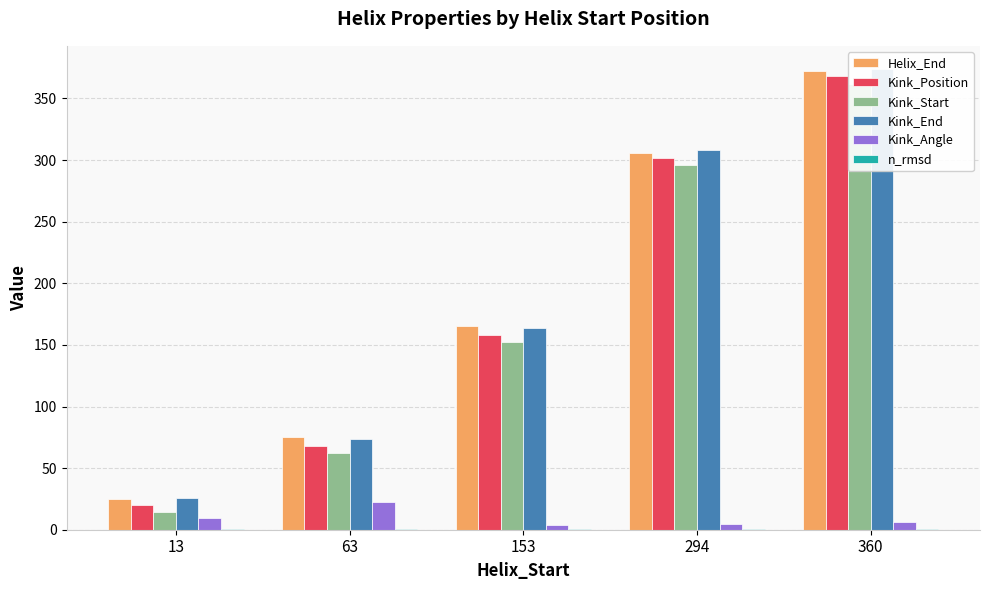

Rank the series by their maximum value, from lowest to highest.

n_rmsd, Kink_Angle, Kink_Start, Kink_Position, Helix_End, Kink_End